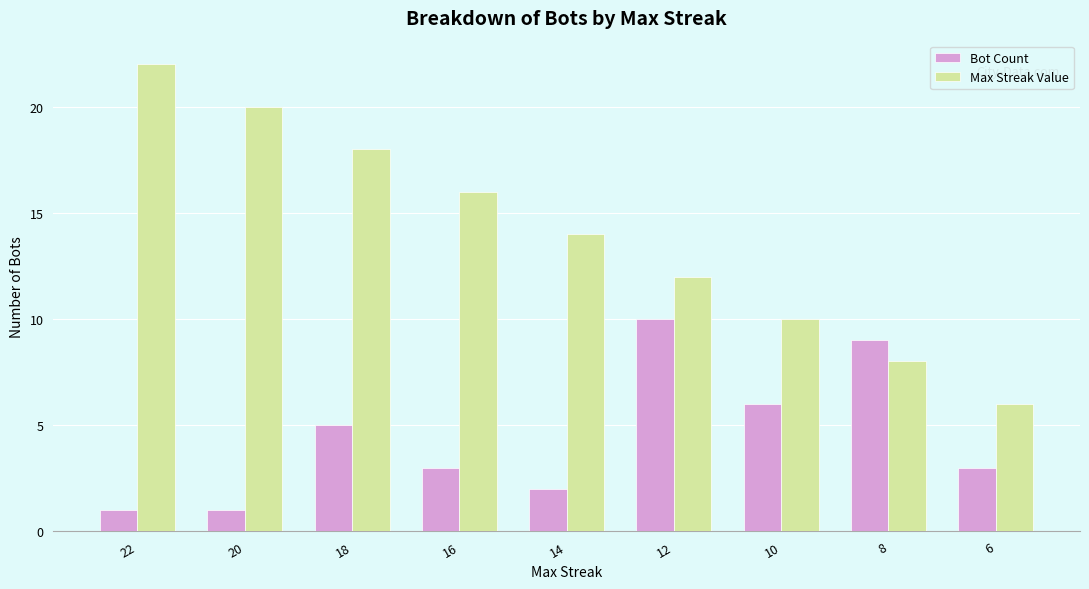

What is the value of the Max Streak Value bar at the 5th from the left?

14